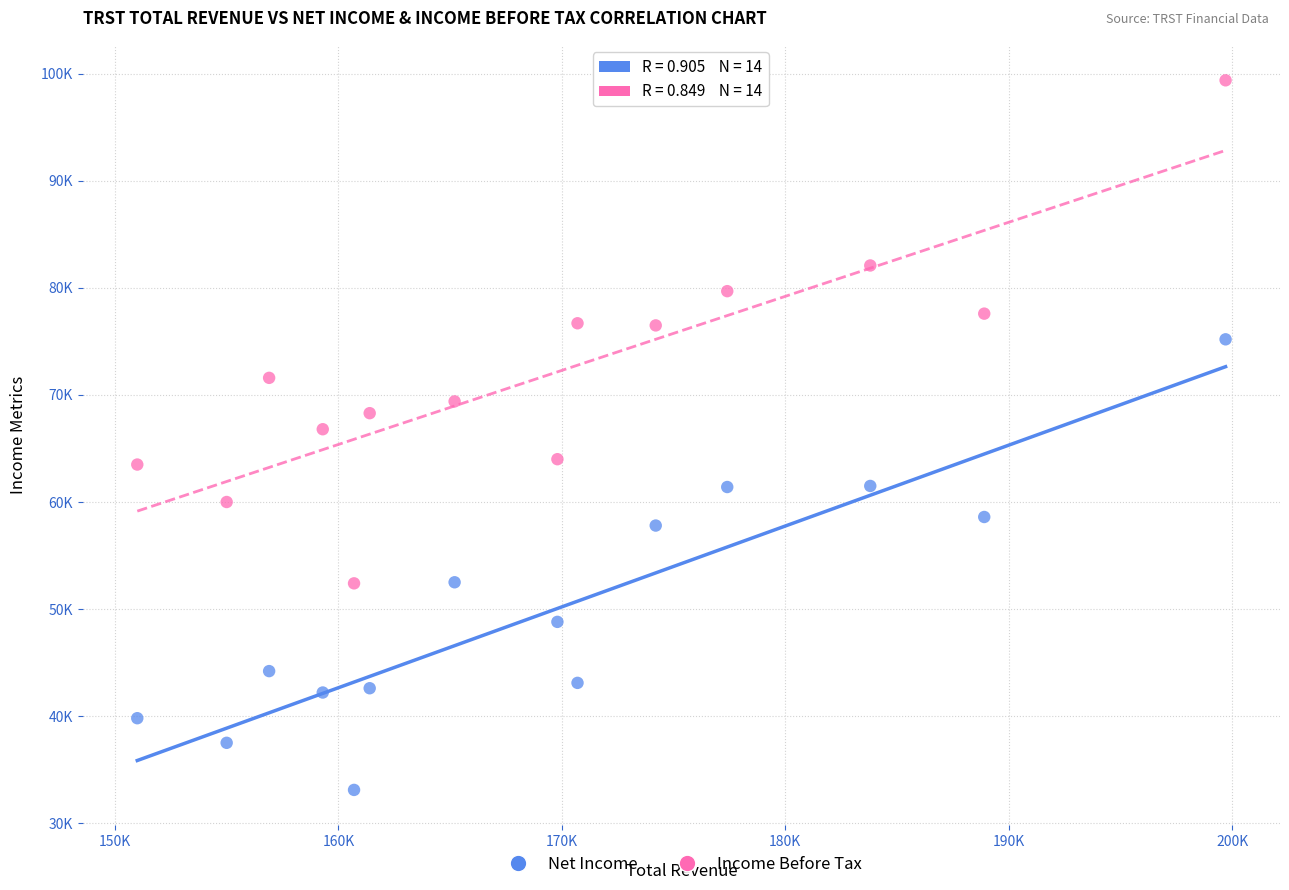

Which series has the largest Y range (max minus min)?

Income Before Tax